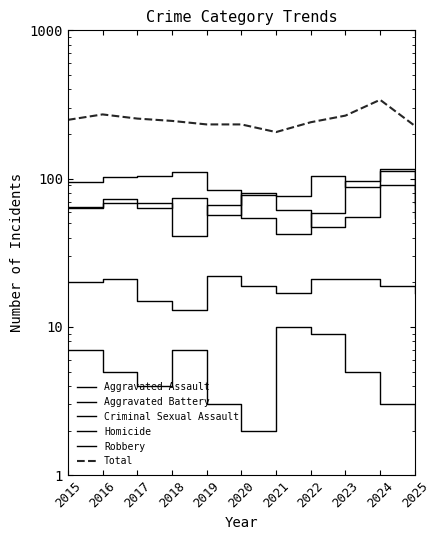

Reading right to left, extract all data points from this chart.

Aggravated Assault: 2025=85	2024=112	2023=88	2022=104	2021=76	2020=77	2019=57	2018=74	2017=63	2016=73	2015=63
Aggravated Battery: 2025=69	2024=90	2023=55	2022=47	2021=61	2020=80	2019=66	2018=41	2017=68	2016=69	2015=64
Criminal Sexual Assault: 2025=17	2024=19	2023=21	2022=21	2021=17	2020=19	2019=22	2018=13	2017=15	2016=21	2015=20
Homicide: 2025=2	2024=3	2023=5	2022=9	2021=10	2020=2	2019=3	2018=7	2017=4	2016=5	2015=7
Robbery: 2025=54	2024=116	2023=97	2022=59	2021=42	2020=54	2019=84	2018=110	2017=104	2016=103	2015=95
Total: 2025=227	2024=340	2023=266	2022=240	2021=206	2020=232	2019=232	2018=245	2017=254	2016=271	2015=249